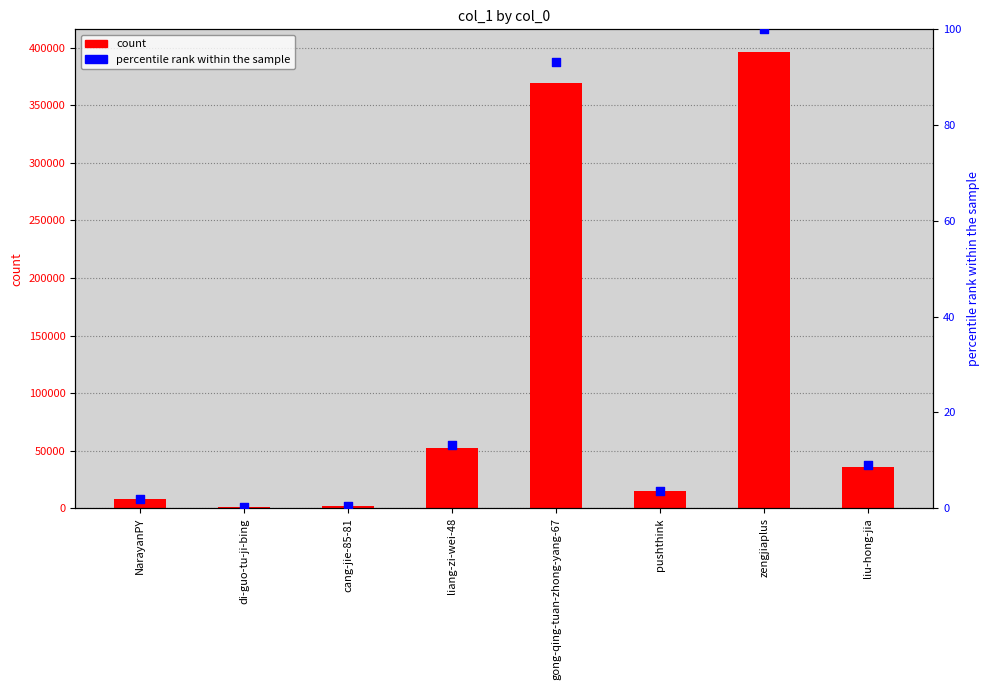

What are all the series names shown in the legend?

count, percentile rank within the sample